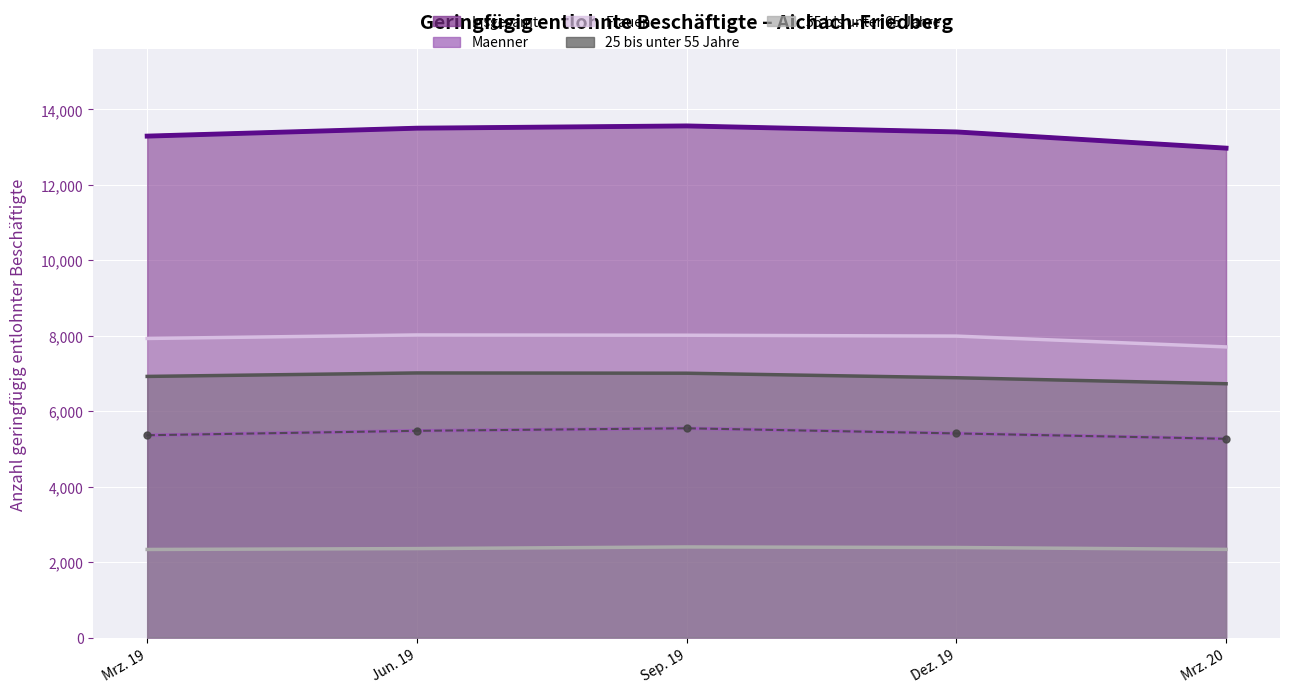

What are all the series names shown in the legend?

Insgesamt, Maenner, Frauen, 25 bis unter 55 Jahre, 55 bis unter 65 Jahre